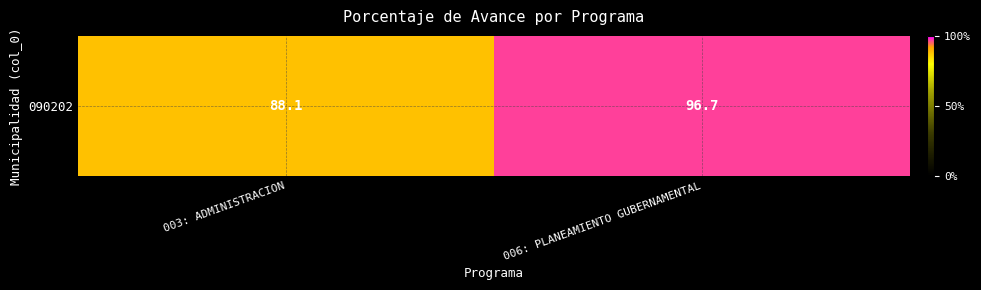

Reading left to right, what are all the values shown in this chart?

003: ADMINISTRACION=88.1	006: PLANEAMIENTO GUBERNAMENTAL=96.7